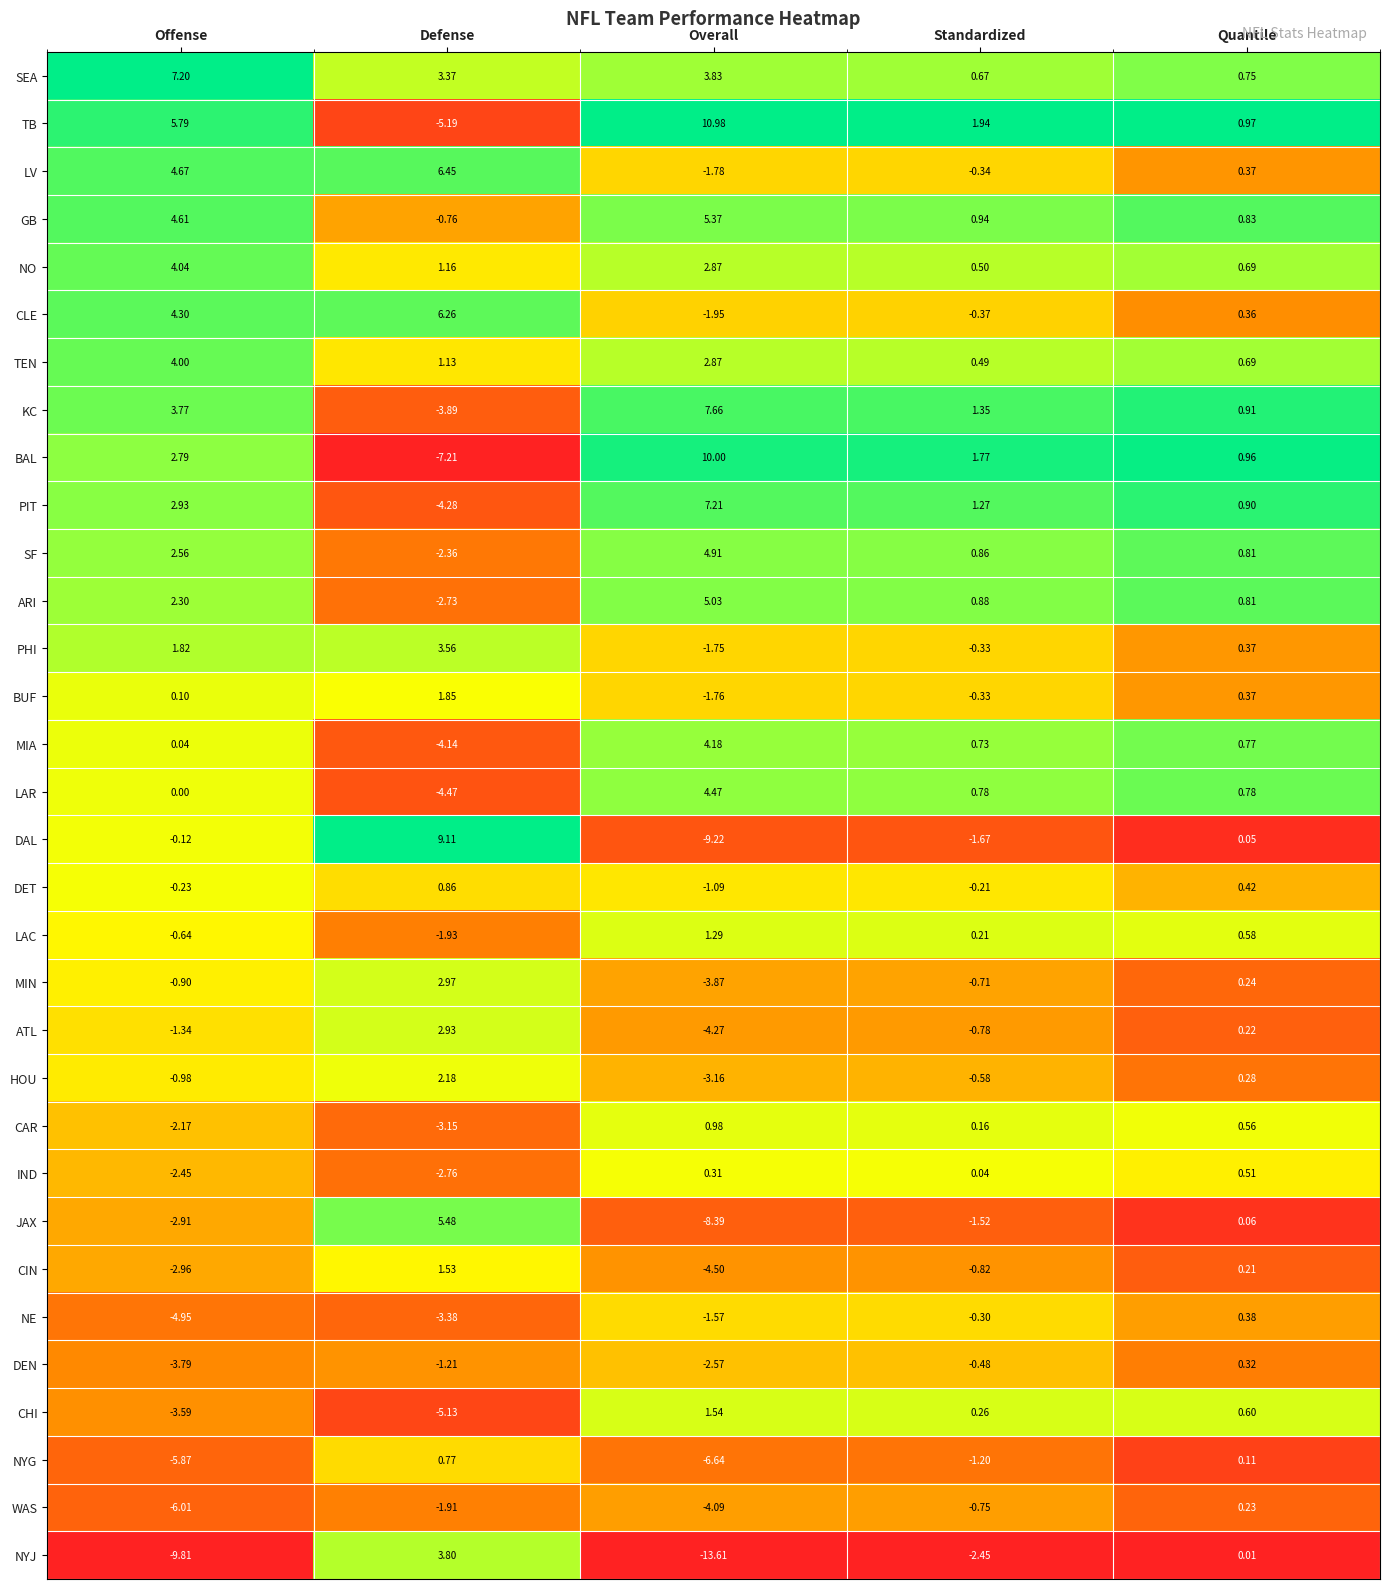

Which series changed the most between Overall and Standardized?

NYJ